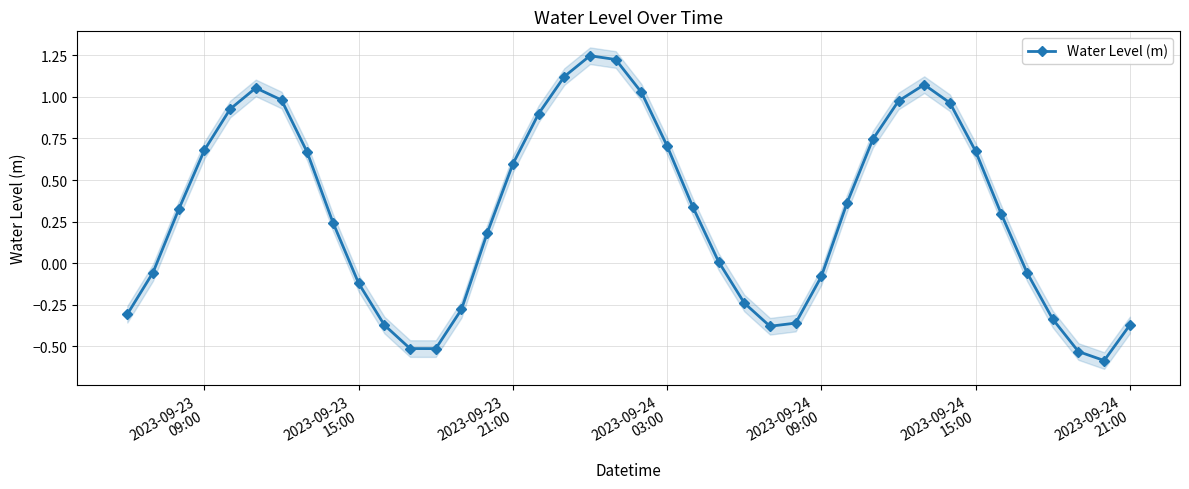

How many data points does each series have?

40